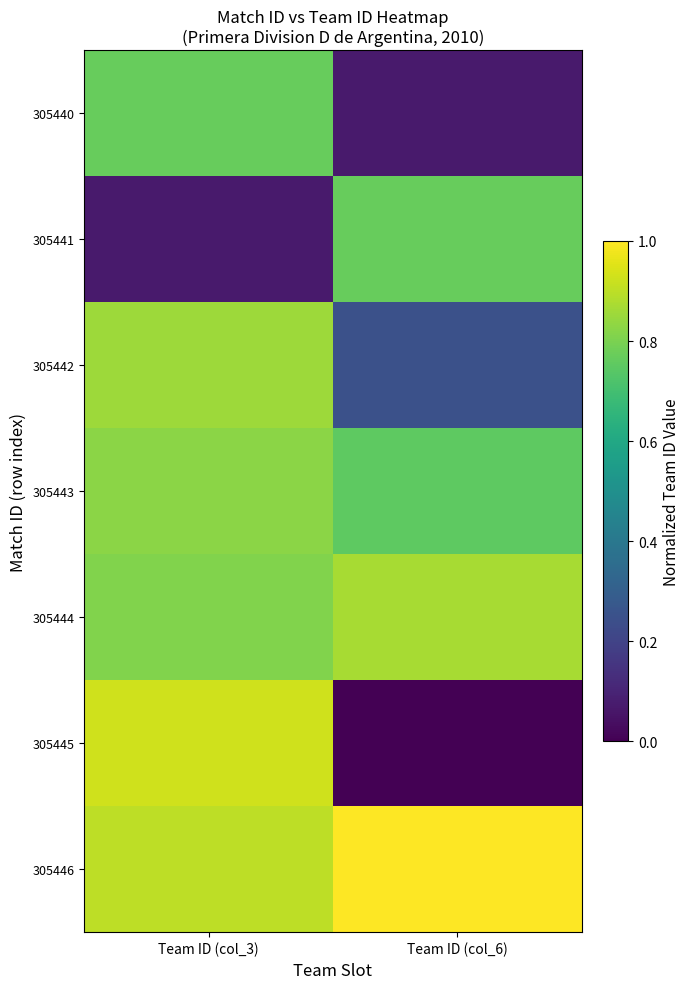

What is the spread (max minus min) of values at Team ID (col_6)?

1.0